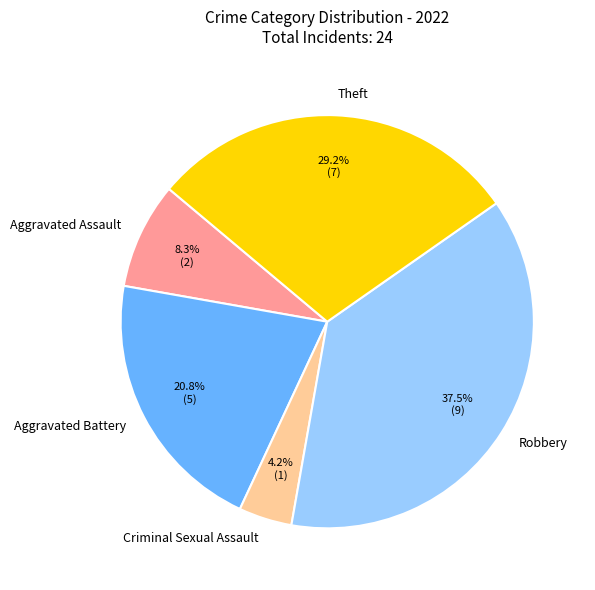

What is the smallest slice in the pie chart?

Criminal Sexual Assault